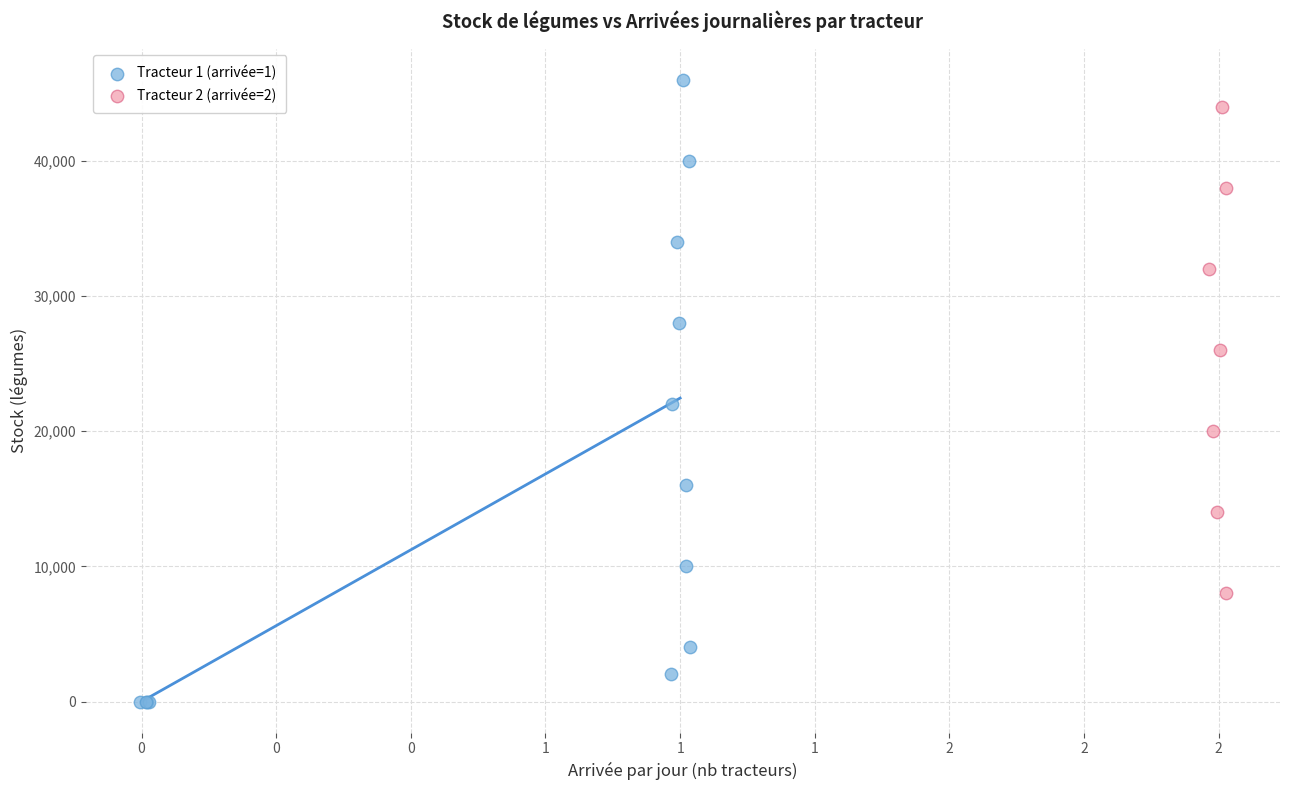

Which series has the largest Y range (max minus min)?

Tracteur 1 (arrivée=1)